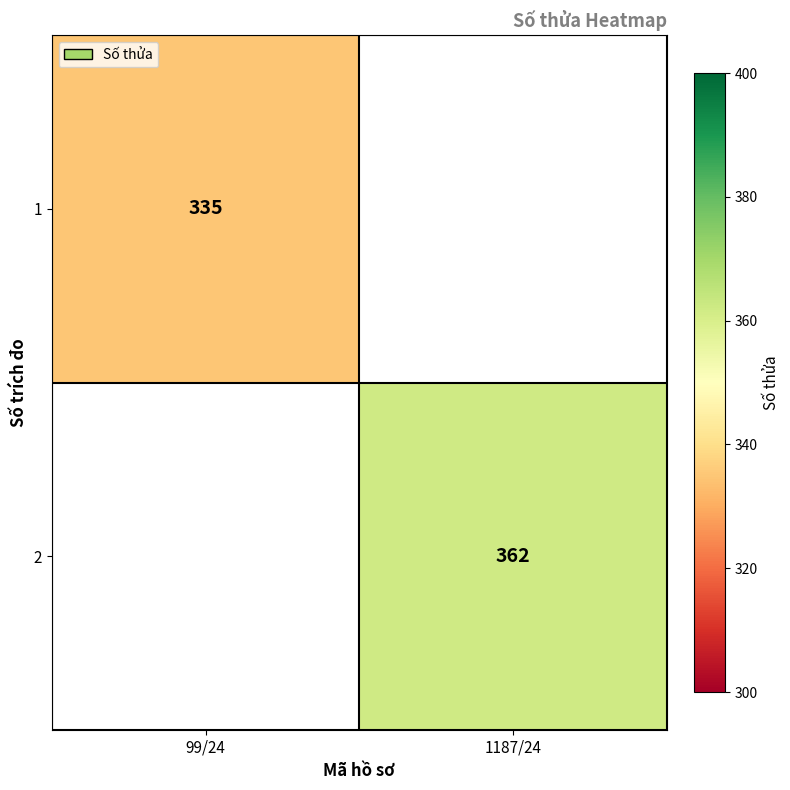

At which category does the chart reach its peak across all series?

1187/24